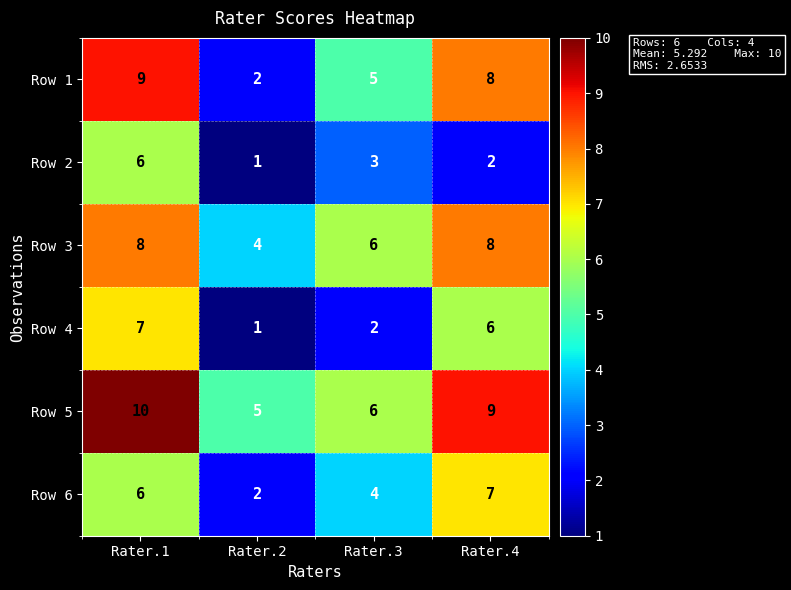

What is the difference between the Row 2 values at Rater.4 and Rater.1?

4